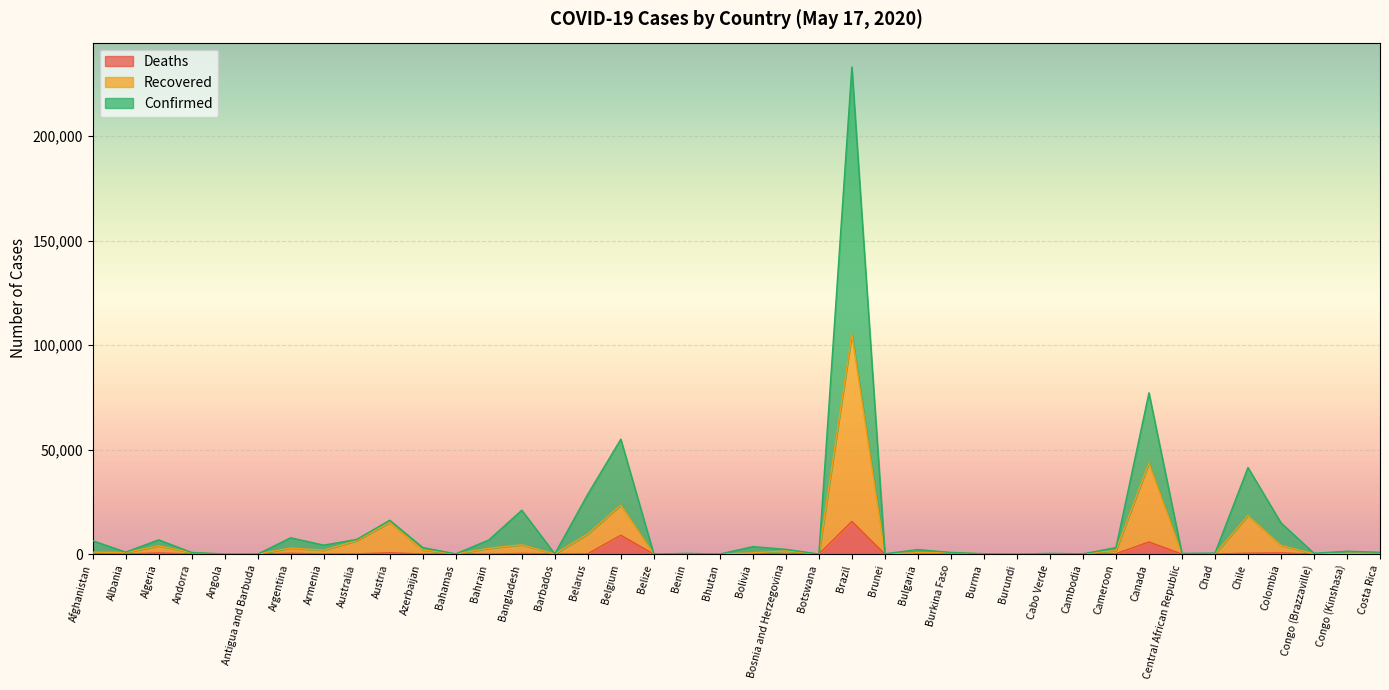

Which label corresponds to the smallest value in the chart?

Bhutan